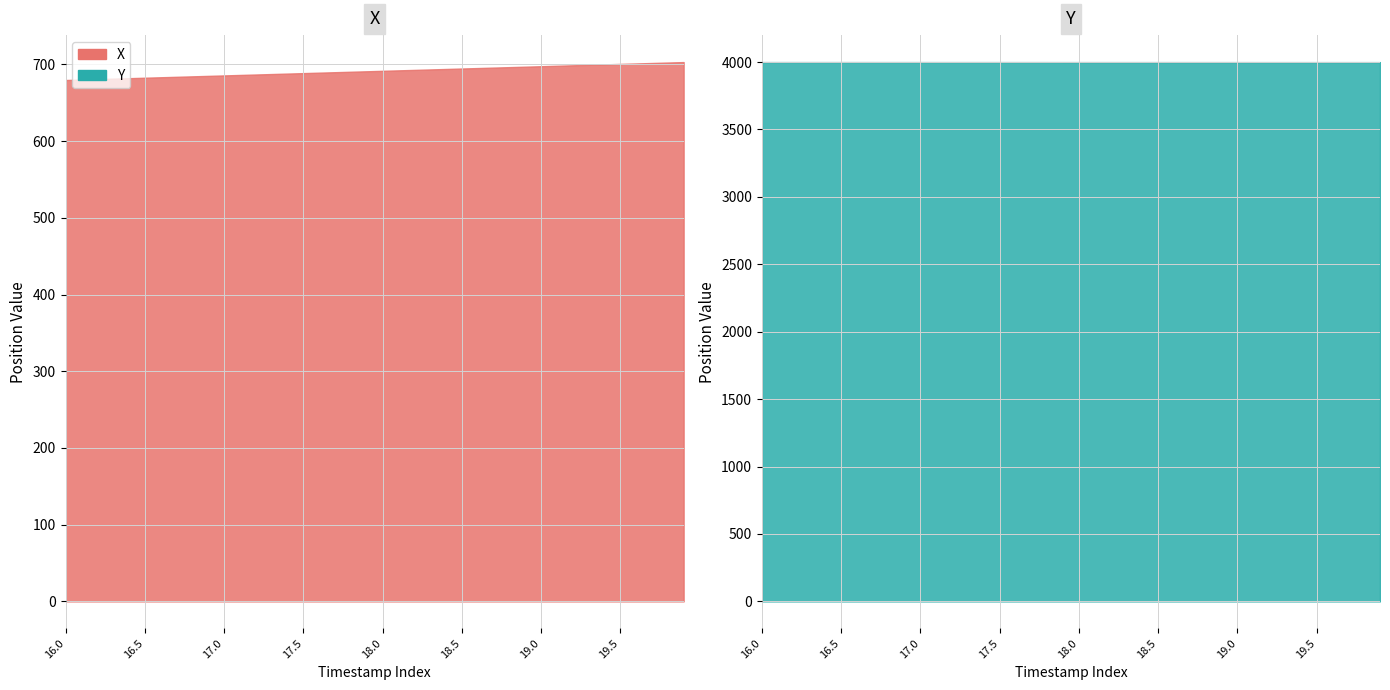

True or false: Y and X intersect in this chart.

False